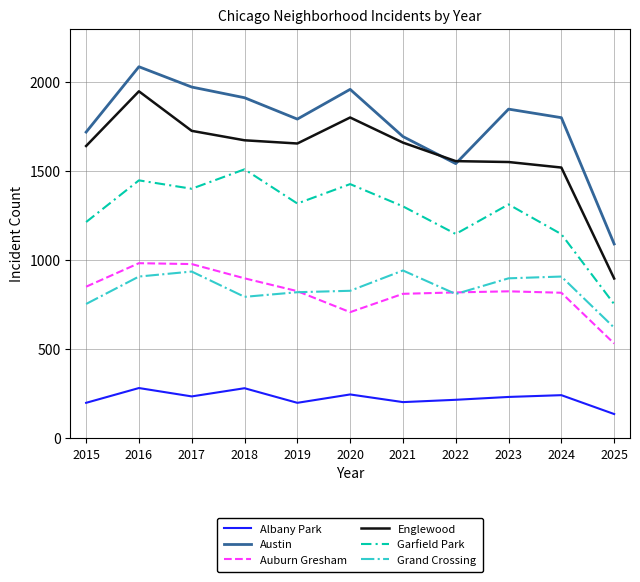

Count the number of categories in the chart.

11